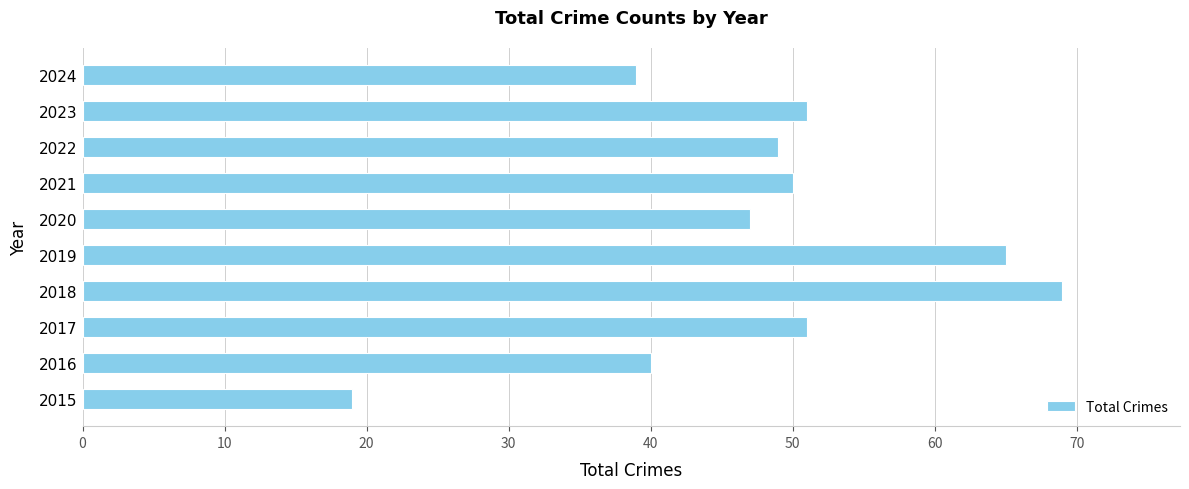

Between 2019 and 2024, which is larger?

2019